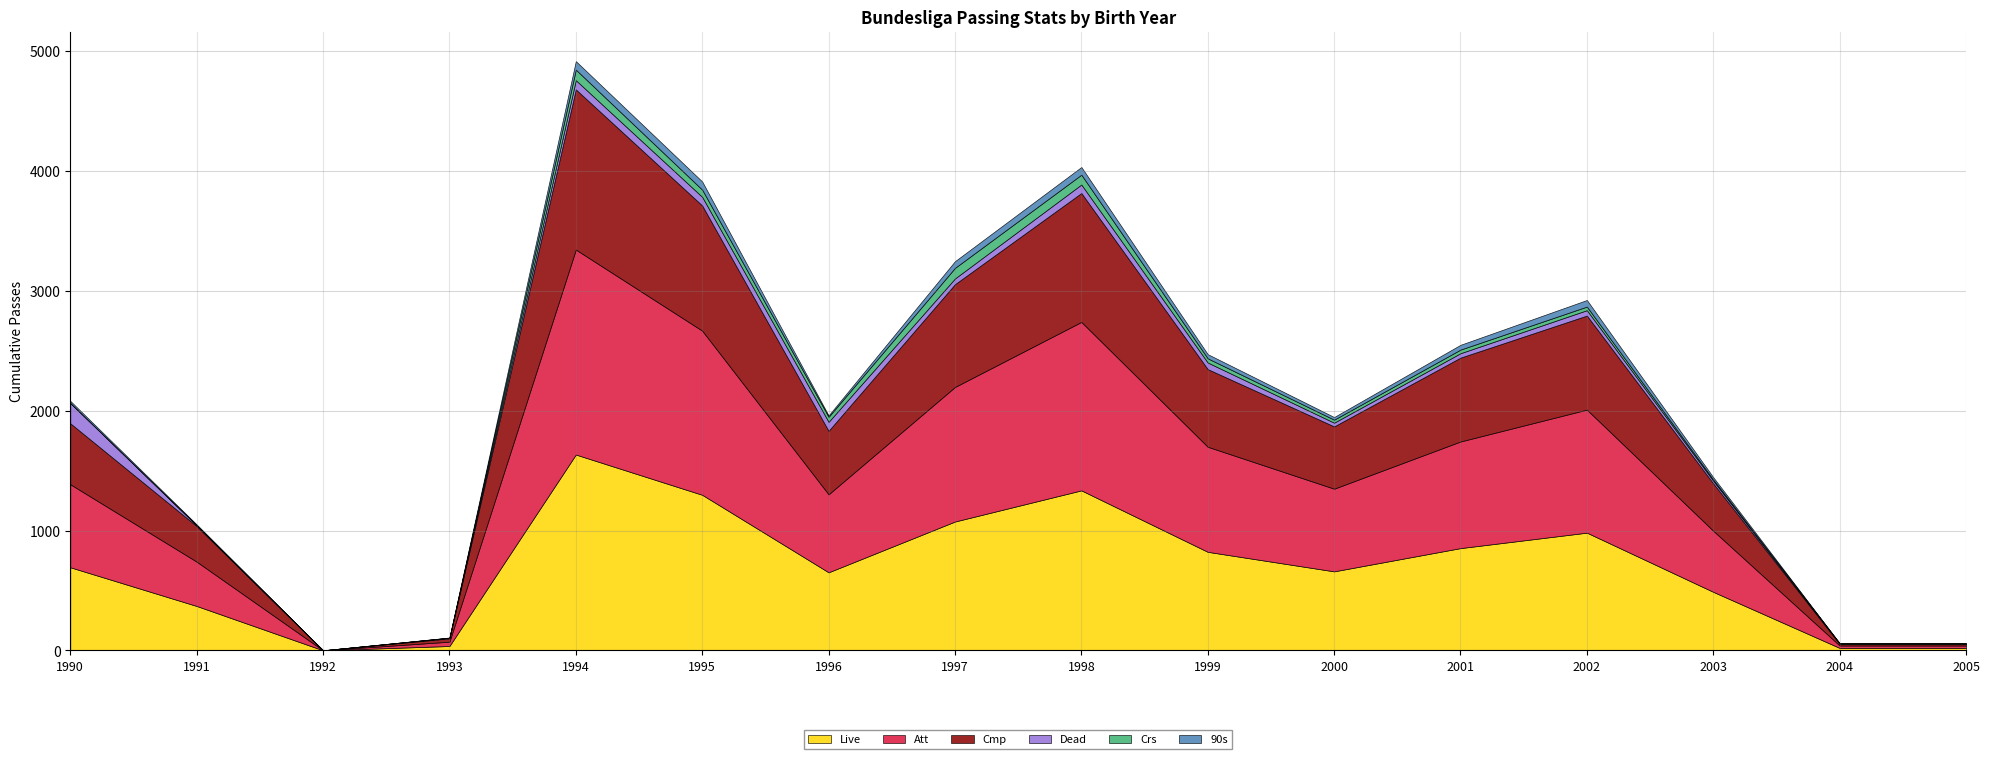

Where does the Att series first go above 693?

1994